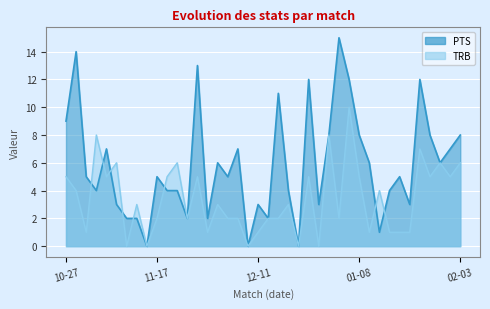

The value of TRB at 01-02 is 8. True or false?

True